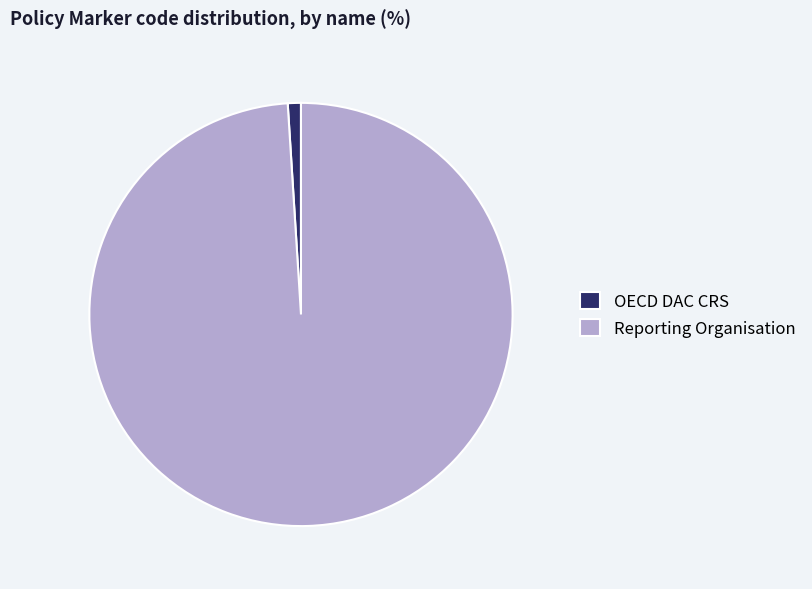

Between OECD DAC CRS and Reporting Organisation, which is larger?

Reporting Organisation